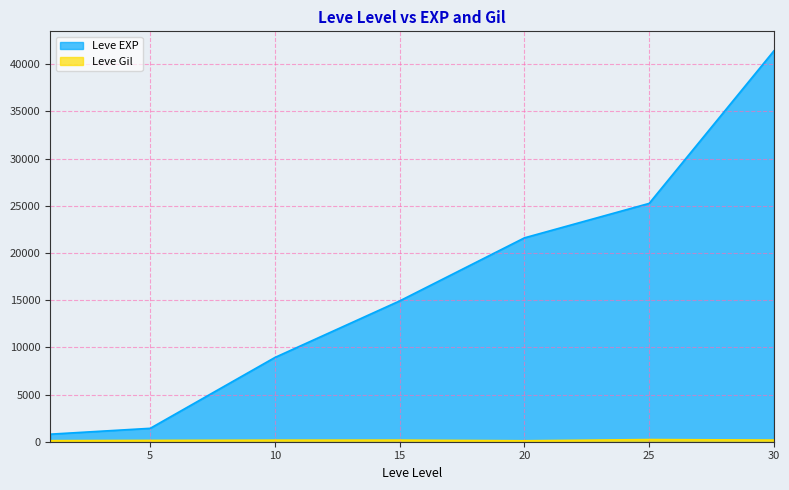

True or false: Leve Gil and Leve EXP cross at least once.

False